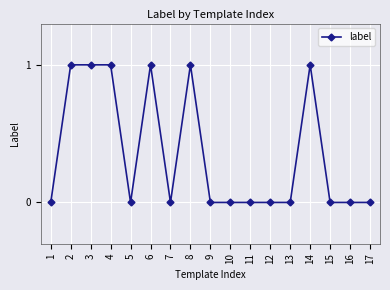

The chart shows a value of 0 at 17. True or false?

True